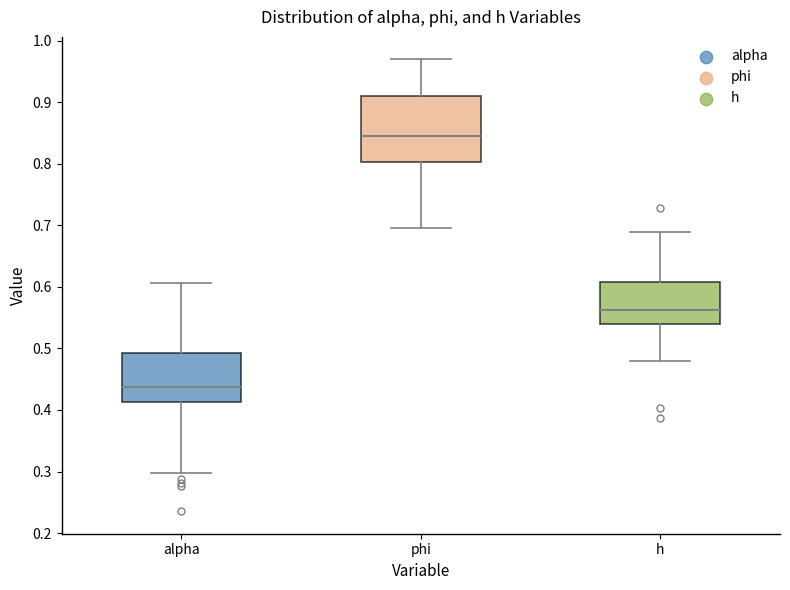

Reading left to right, read every box against the y-axis: the position of its median line, the range the box covers, and the ends of its whiskers. The values are not printed on the chart, so give them approximately, as read against the axis.

alpha: median 0.44, box 0.41 to 0.49, whiskers 0.30 to 0.61
phi: median 0.84, box 0.80 to 0.91, whiskers 0.70 to 0.97
h: median 0.56, box 0.54 to 0.61, whiskers 0.48 to 0.69